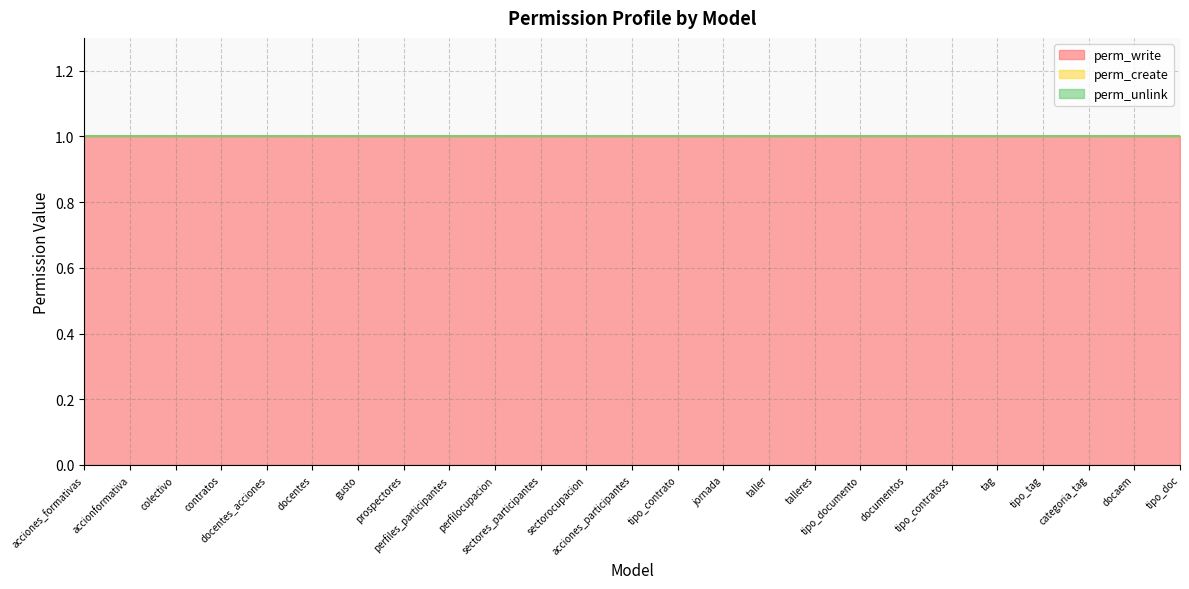

Rank the series at contratos from lowest to highest value.

perm_create, perm_unlink, perm_write